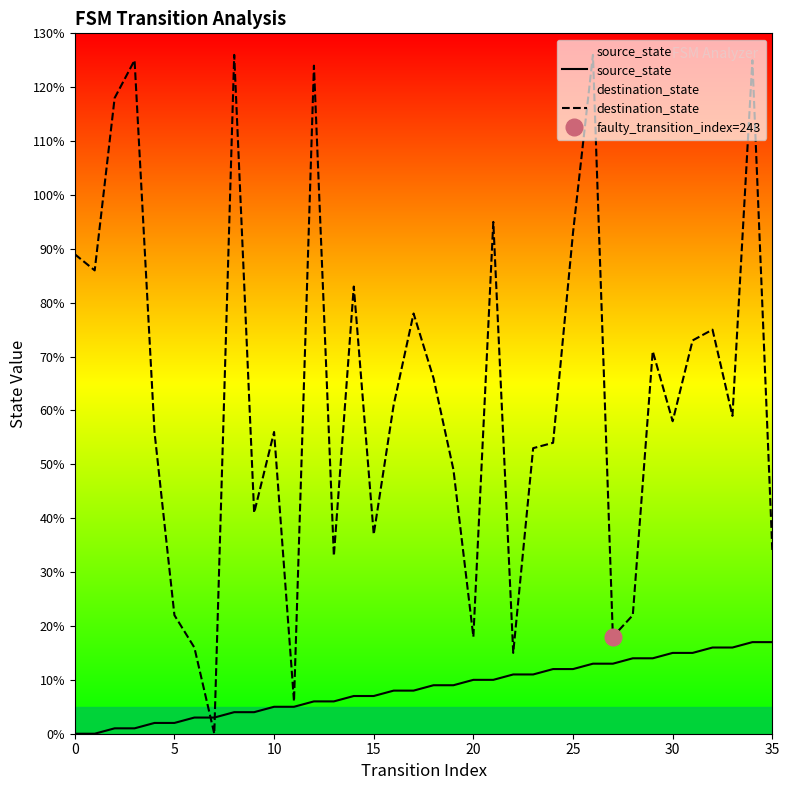

True or false: source_state has more than 1 interior local peaks.

False